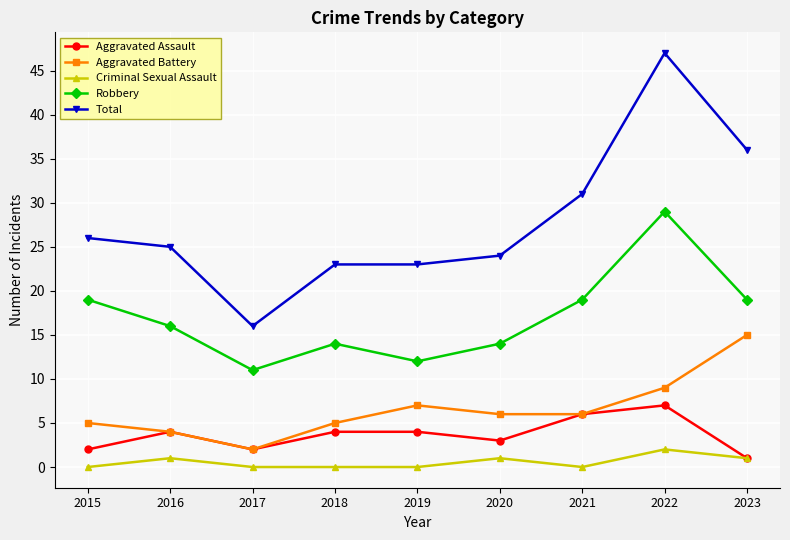

Is it true that Total equals 13 at 2020?

False